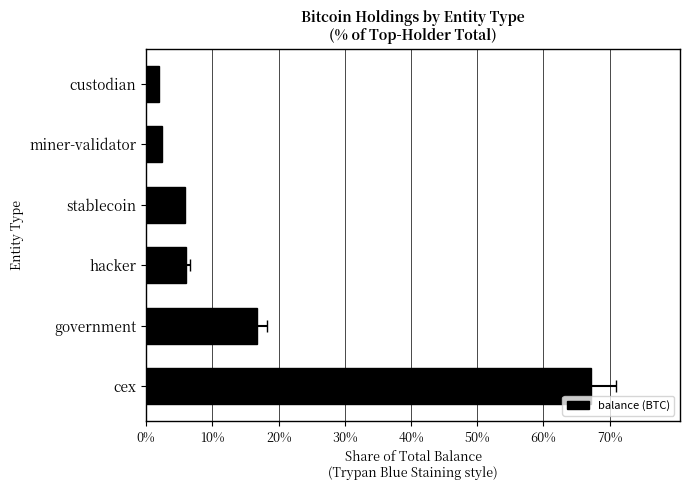

How many bars are there in total?

6